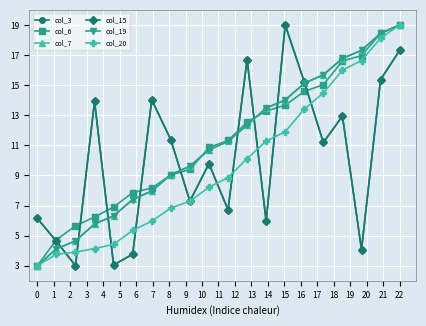

Is this an area chart (filled region under the line)?

No